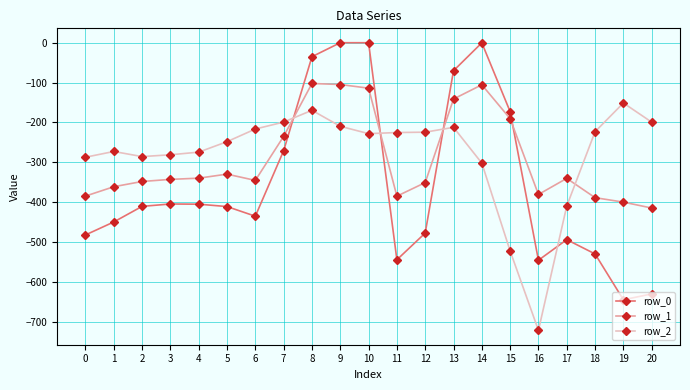

After their last crossing, which series has the higher values: row_1 or row_0?

row_1